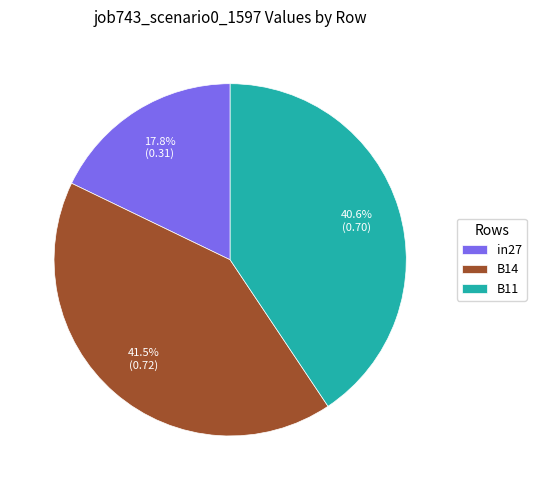

Combined, do B11 and in27 account for over 50%?

Yes